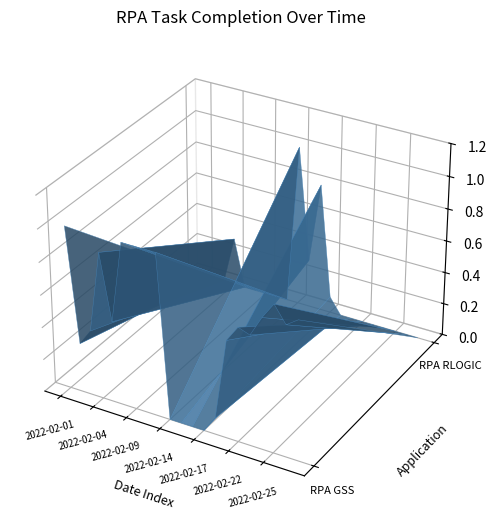

Reading left to right, list all the values displayed in this chart.

1.0	0.3	0.4	0.0	0.9	0.3	0.5	1.0	1.0	1.0	1.0	1.0	0.3	0.8	0.1	0.1	0.6	0.7	0.7	0.8	0.6	1.0	0.6	1.0	0.8	0.8	0.8